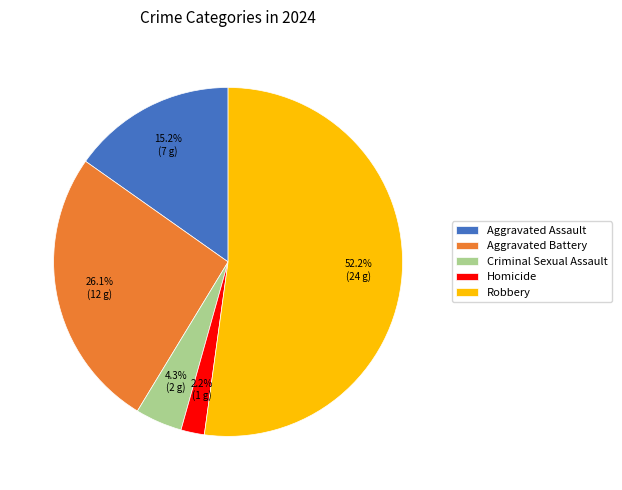

Between Aggravated Battery and Homicide, which is larger?

Aggravated Battery